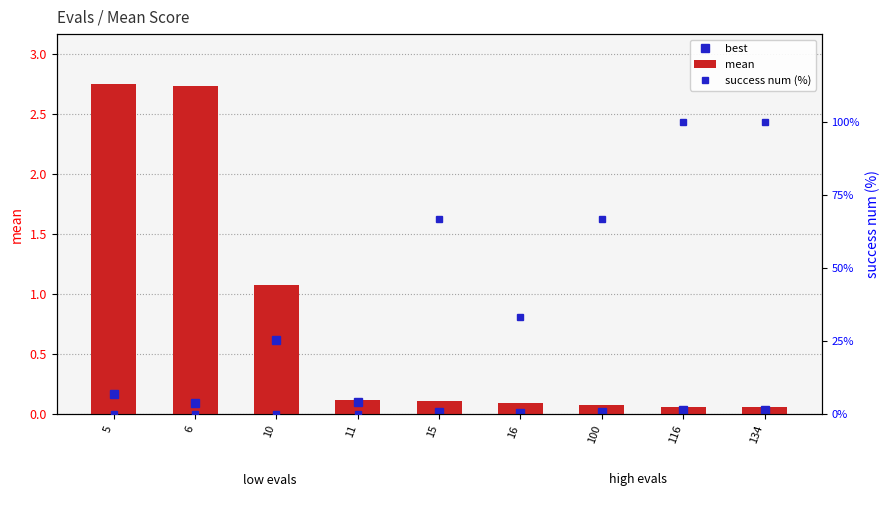

Is it true that mean equals 0.1 at 116?

False